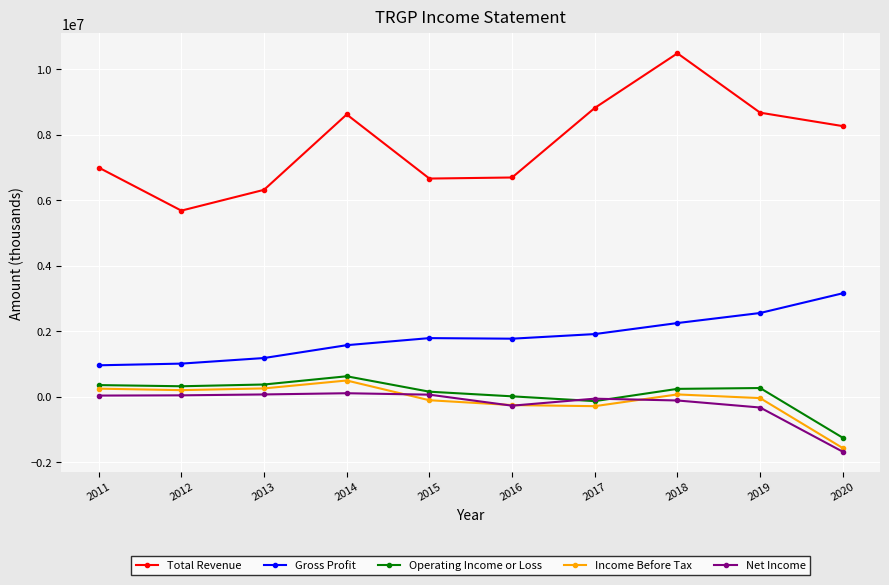

In Net Income, how many points are lower than both neighbors (excluding endpoints)?

1